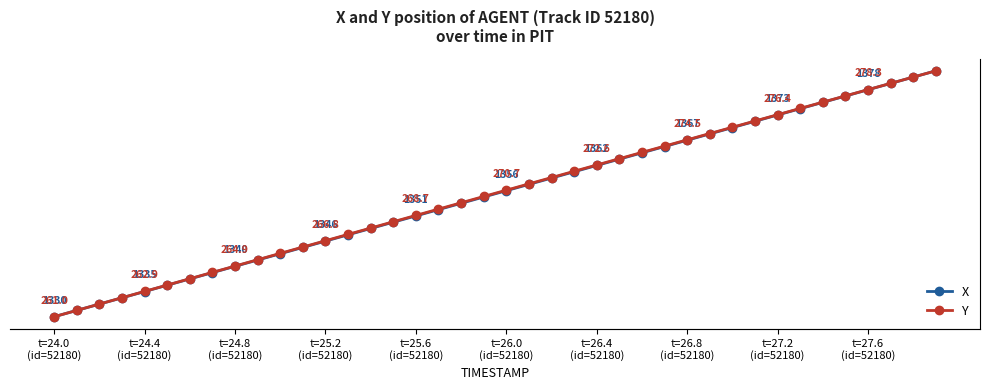

True or false: X and Y cross at least once.

False